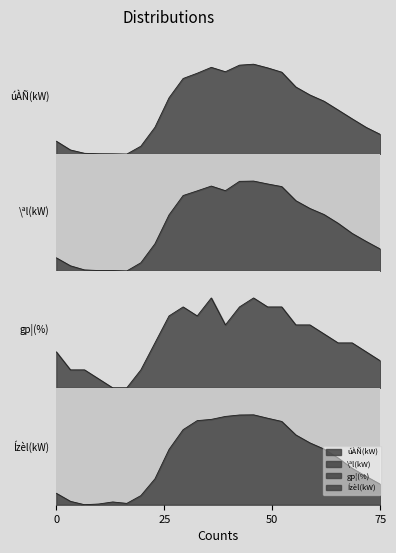

Reading left to right, what are all the values shown in this chart?

úÀÑ(kW): 14.3	4.6	0.9	0.4	0.3	0.0	8.8	29.9	62.6	84.1	90.0	96.5	91.6	98.9	100.0	95.9	91.1	74.6	65.8	58.8	49.1	39.2	29.7	21.9
\ªl(kW): 14.6	5.7	1.2	0.5	0.5	0.0	9.2	30.3	62.4	83.9	89.1	94.4	89.3	99.7	100.0	96.8	93.9	78.2	69.5	62.8	53.1	41.8	32.8	24.3
gp¦(%): 40.0	20.0	20.0	10.0	0.0	0.0	20.0	50.0	80.0	90.0	80.0	100.0	70.0	90.0	100.0	90.0	90.0	70.0	70.0	60.0	50.0	50.0	40.0	30.0
Ízèl(kW): 12.7	3.8	0.0	0.8	3.1	1.5	10.1	28.8	61.5	83.5	93.5	94.9	98.2	99.8	100.0	96.2	92.6	77.6	68.8	61.9	52.0	40.5	31.4	22.8